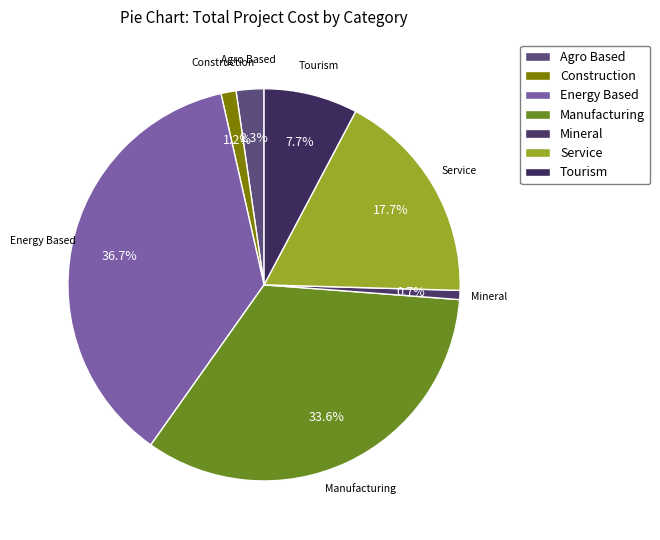

Which category has the biggest portion of the pie?

Energy Based